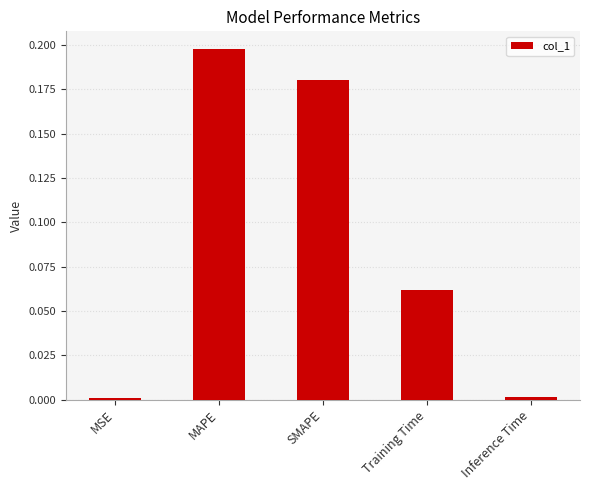

Does the chart contain stacked bars?

No